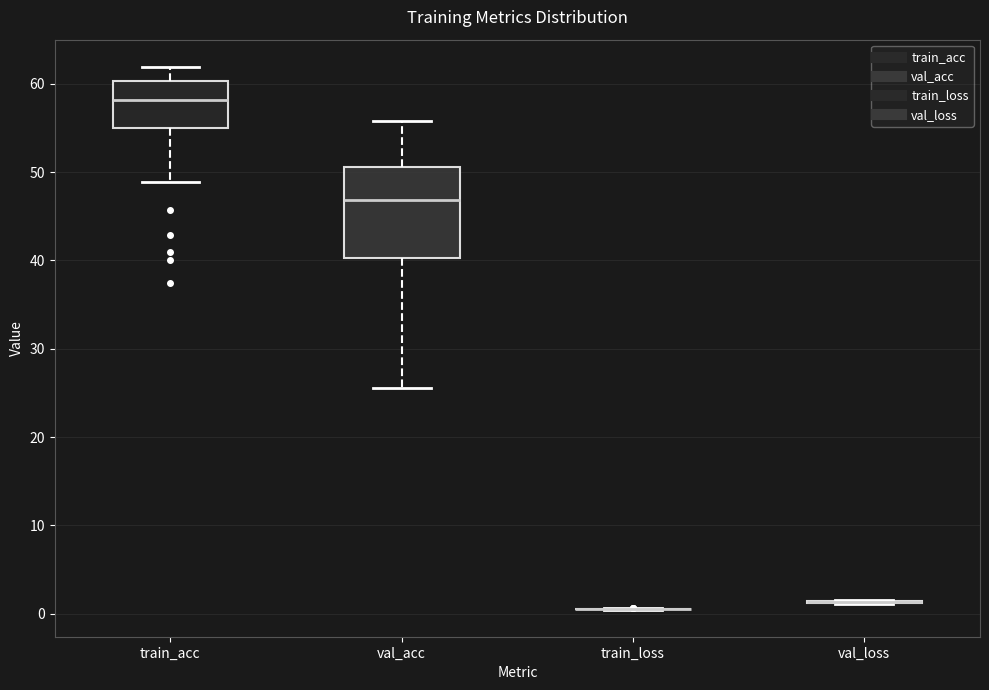

Reading left to right, transcribe this box plot: for each box, give where its median line is, the range the box spans, and where its two whiskers end, as read against the y-axis. The values are not printed on the chart, so give them approximately, as read against the axis.

train_acc: median 58, box 55 to 60, whiskers 49 to 62
val_acc: median 47, box 40 to 51, whiskers 26 to 56
train_loss: box collapsed to a line at 1, whiskers 0 to 1
val_loss: box collapsed to a line at 1, whiskers 1 to 2